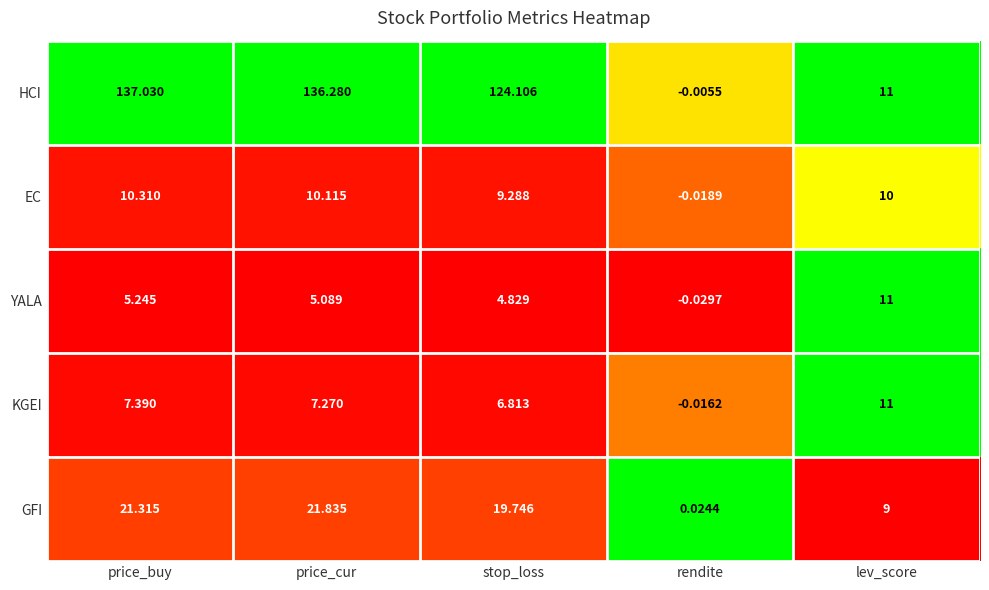

At which category is the sum across all series the highest?

price_buy